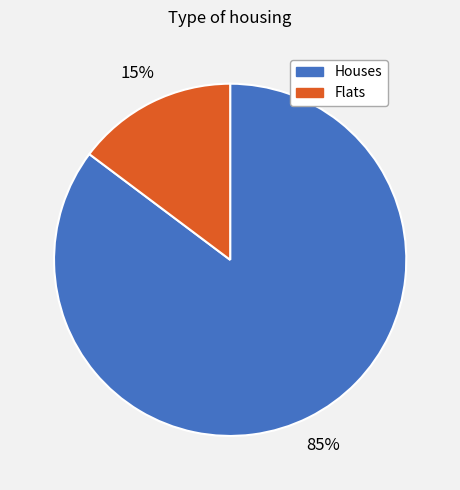

To the nearest percent, what is the average slice percentage?

50%